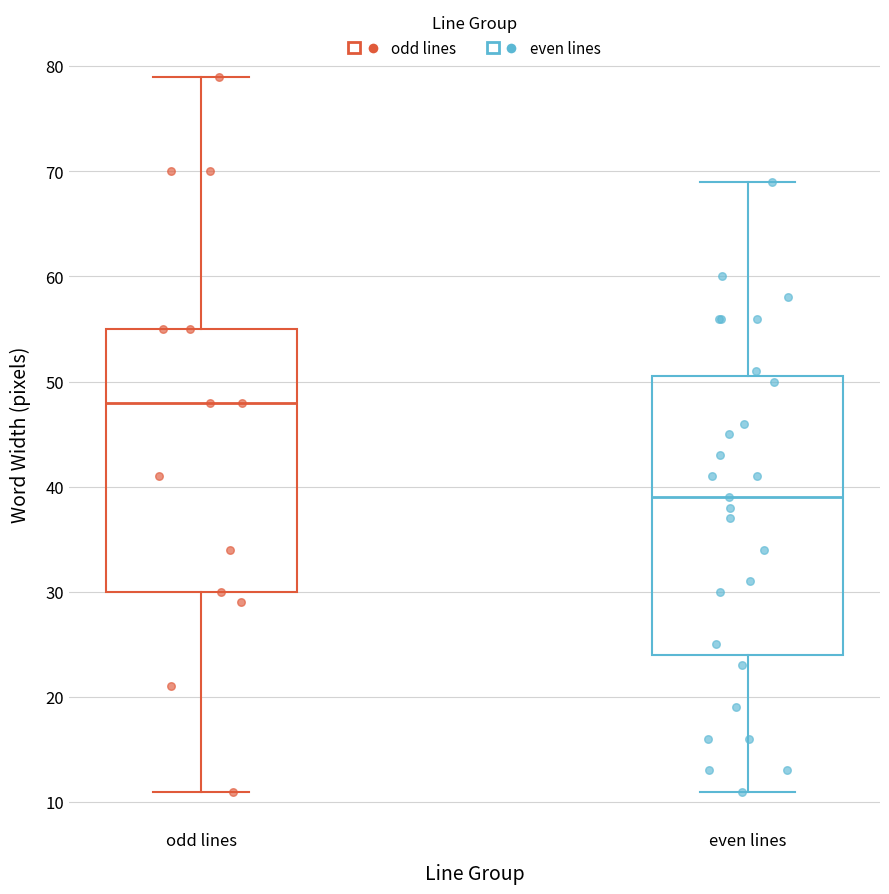

Comparing the boxes themselves (not the whiskers), which one is the tallest?

even lines